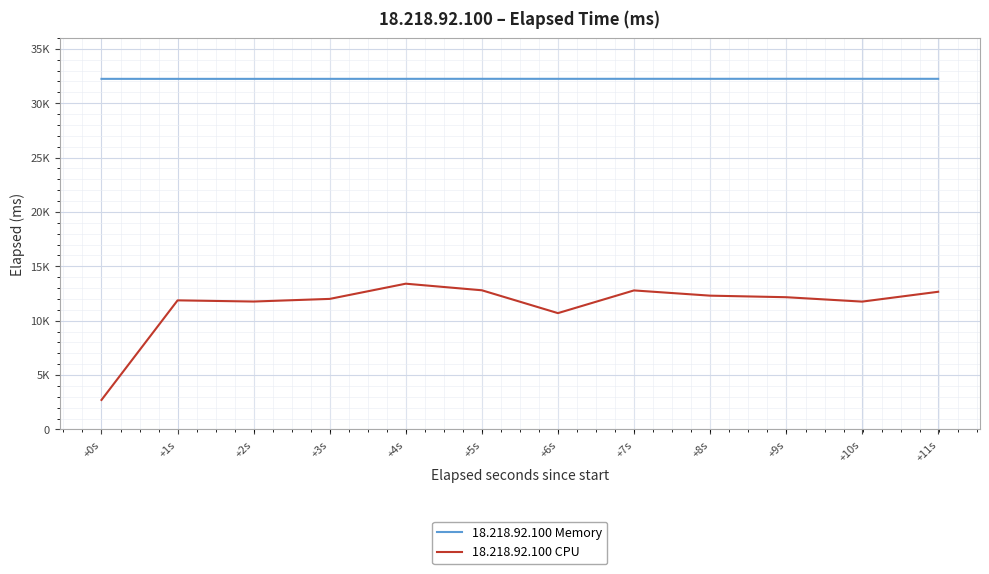

Does the chart have visible grid lines?

Yes